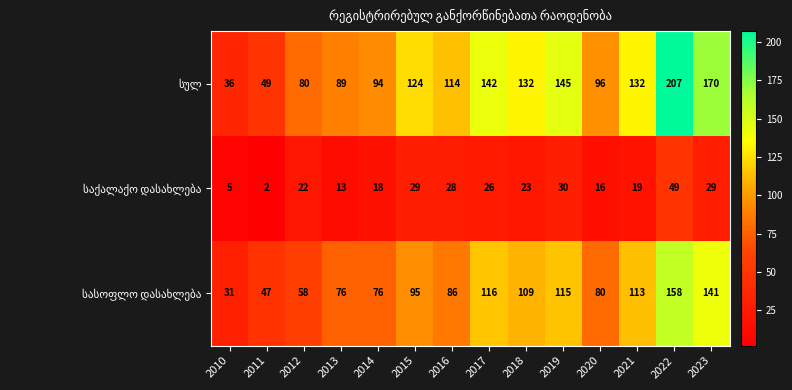

What is the greatest value displayed?

207